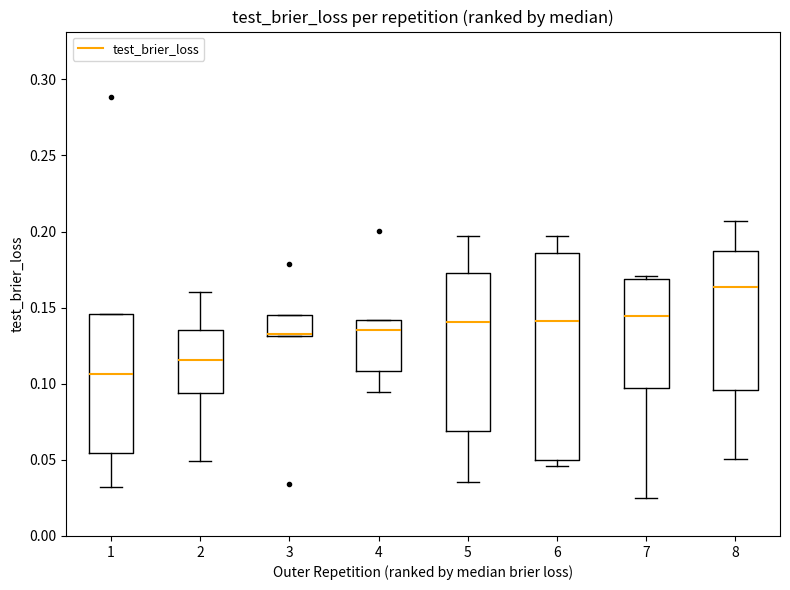

Where does the lower whisker of the box at x = 8 end on the y-axis? The values are not printed on the chart, so give them approximately, as read against the axis.

0.050